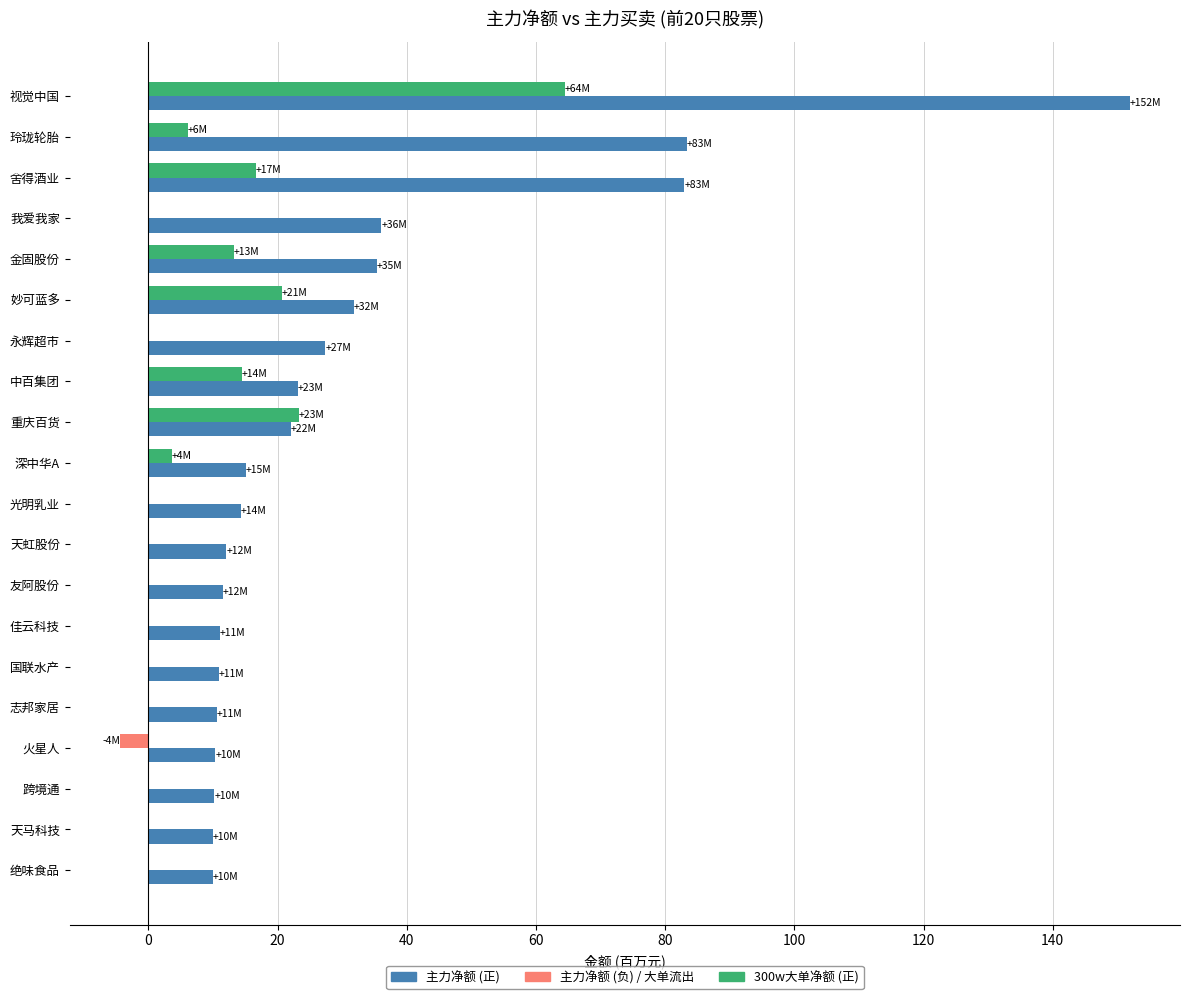

What is the value of the 主力净额 bar at the 2nd from the left?

83.3